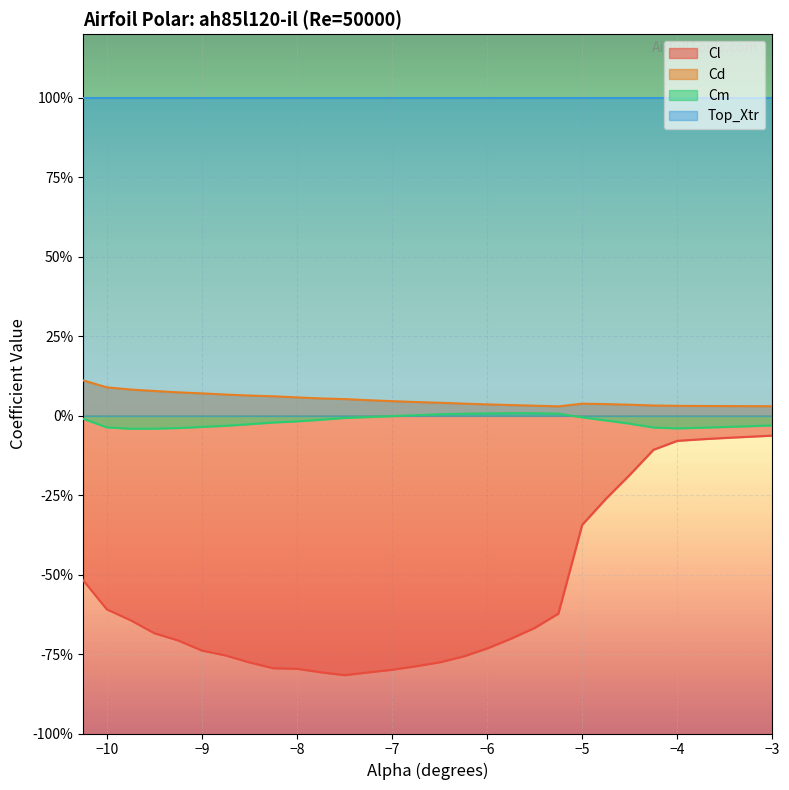

What are all the series names shown in the legend?

Cl, Cd, Cm, Top_Xtr